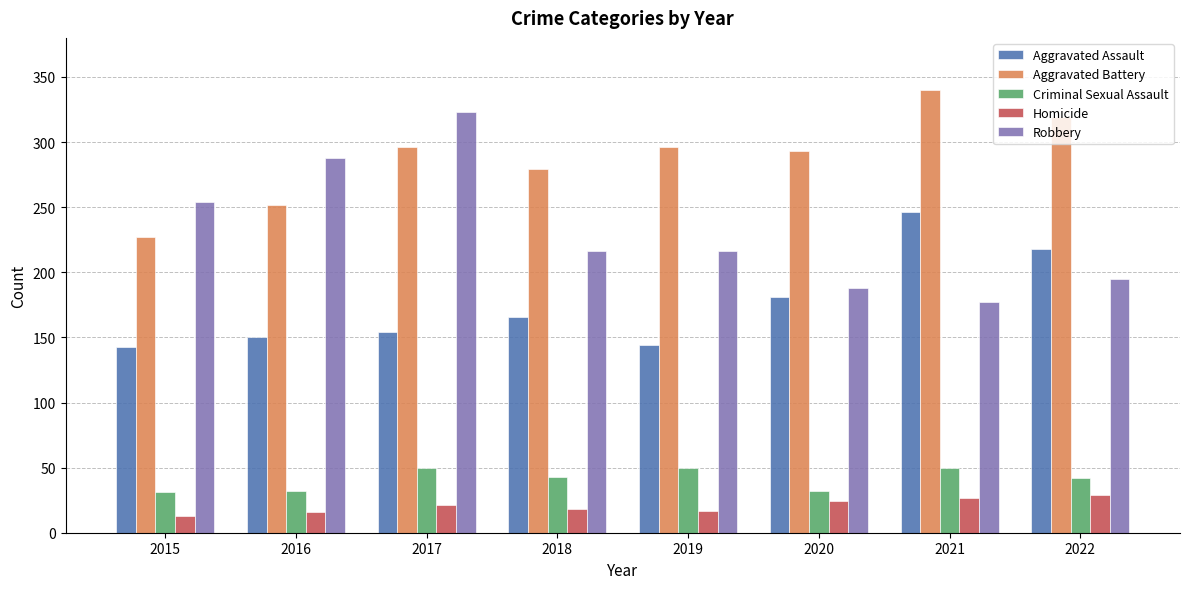

Which series has the largest total across all categories?

Aggravated Battery